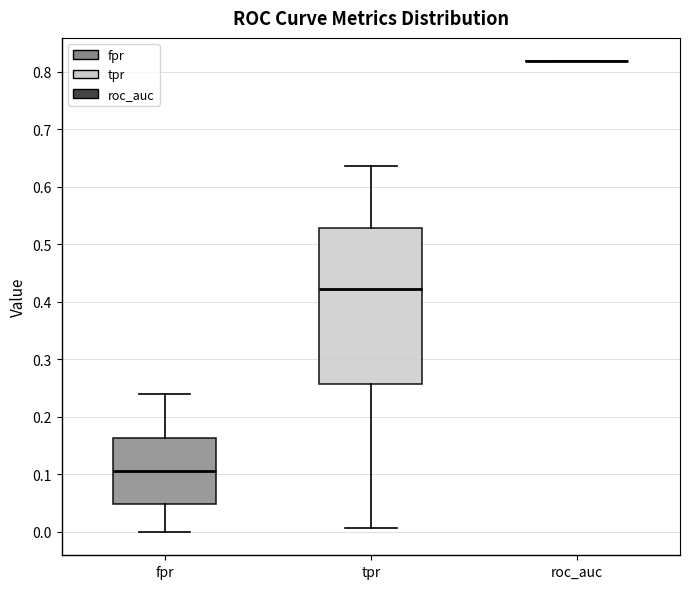

Where is the lower edge of the box for fpr on the y-axis? The values are not printed on the chart, so give them approximately, as read against the axis.

0.05